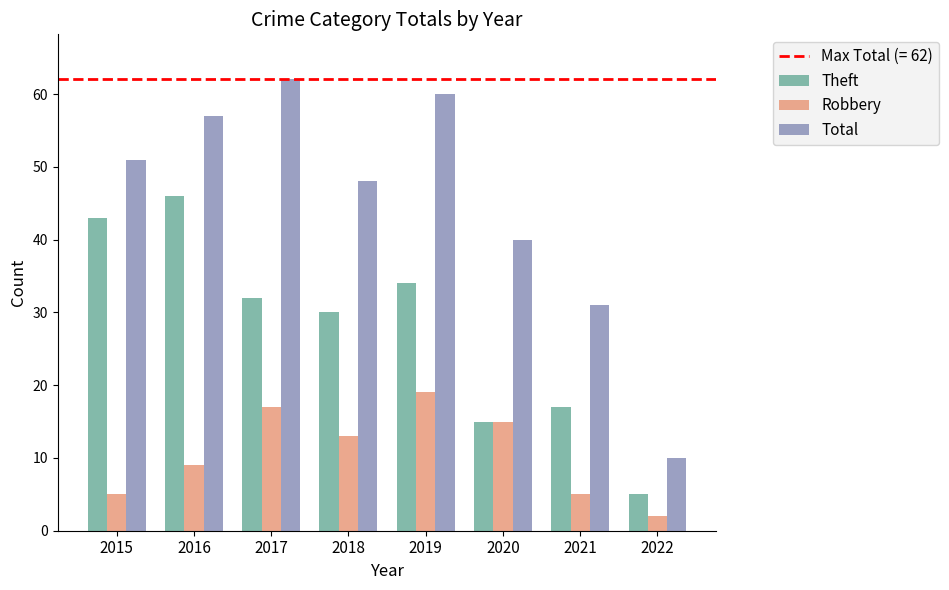

What is the difference between the highest and lowest values at 2015?

46